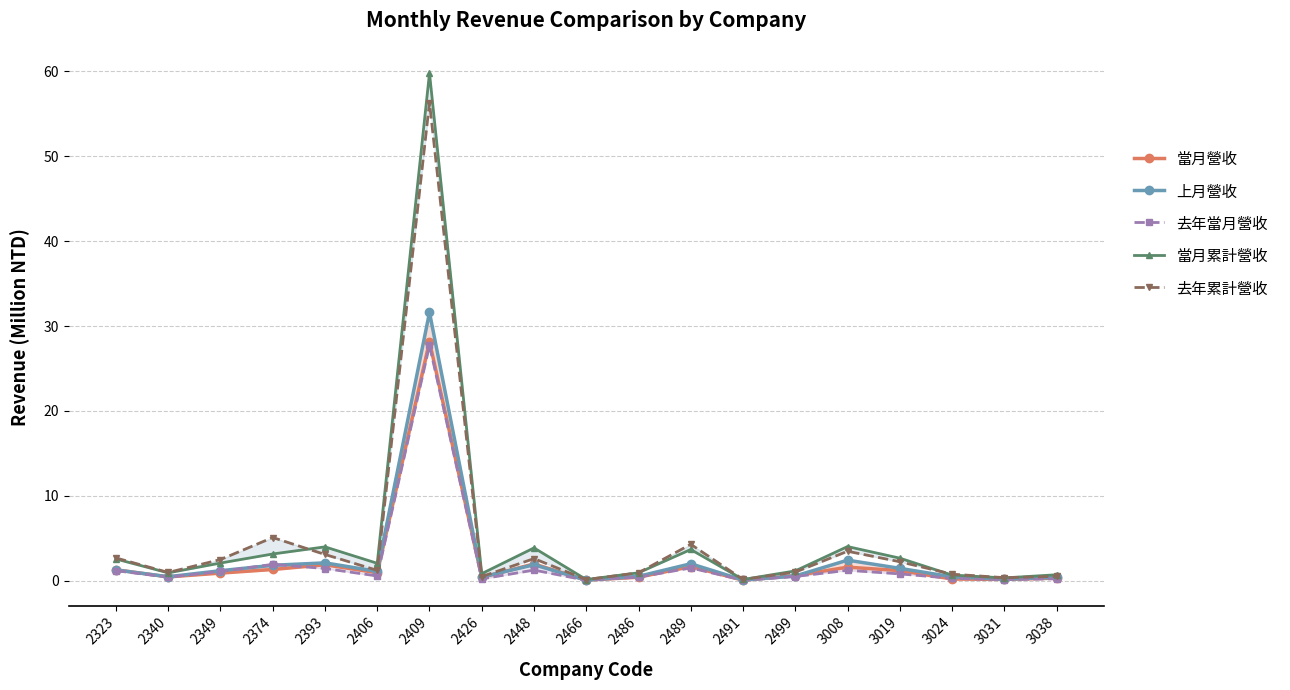

What is the approximate value of 上月營收 at 2406?

1.1